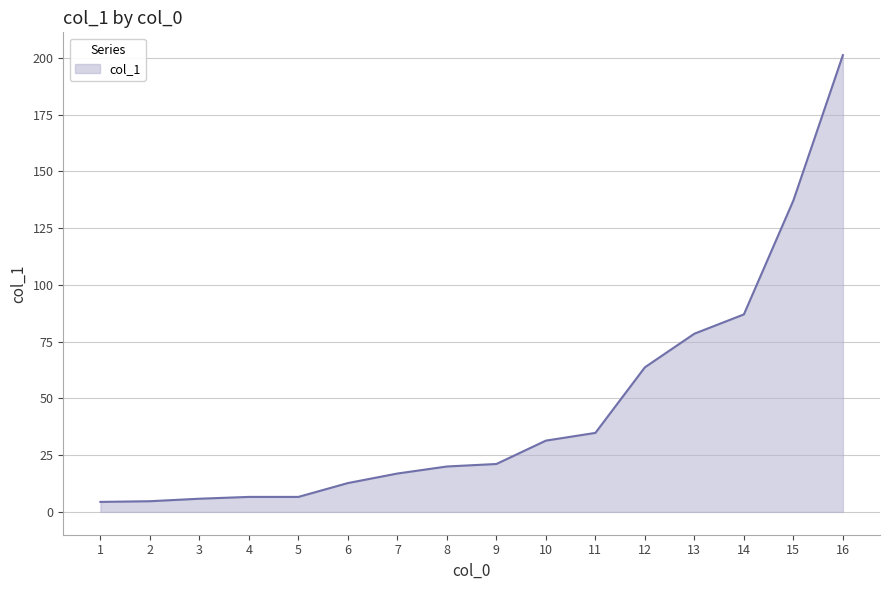

What is the maximum value shown in the chart?

201.2